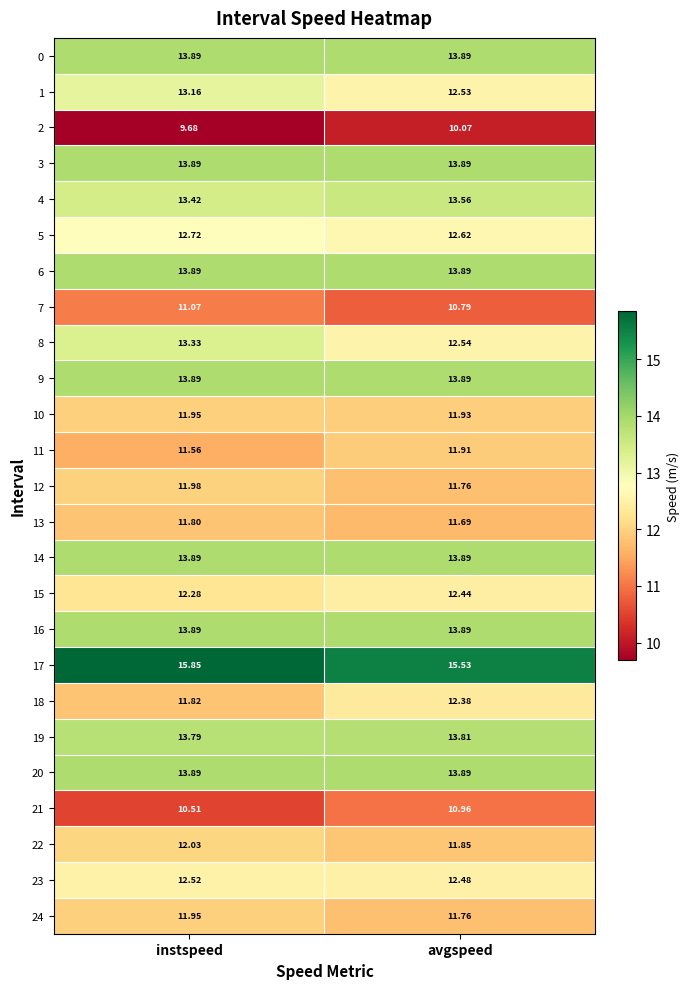

At which label does 15 reach its minimum?

instspeed